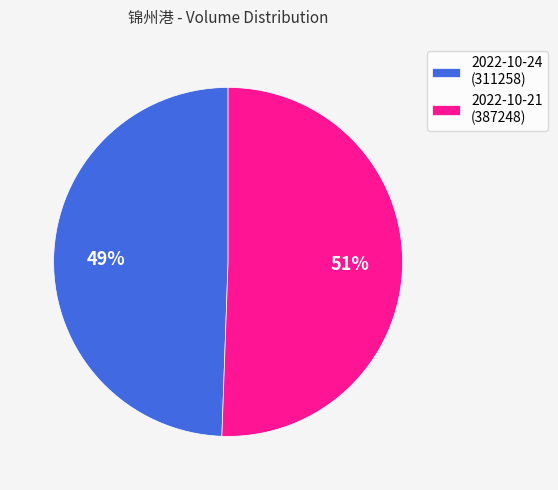

Between 2022-10-21 (387248) and 2022-10-24 (311258), which is larger?

2022-10-21 (387248)